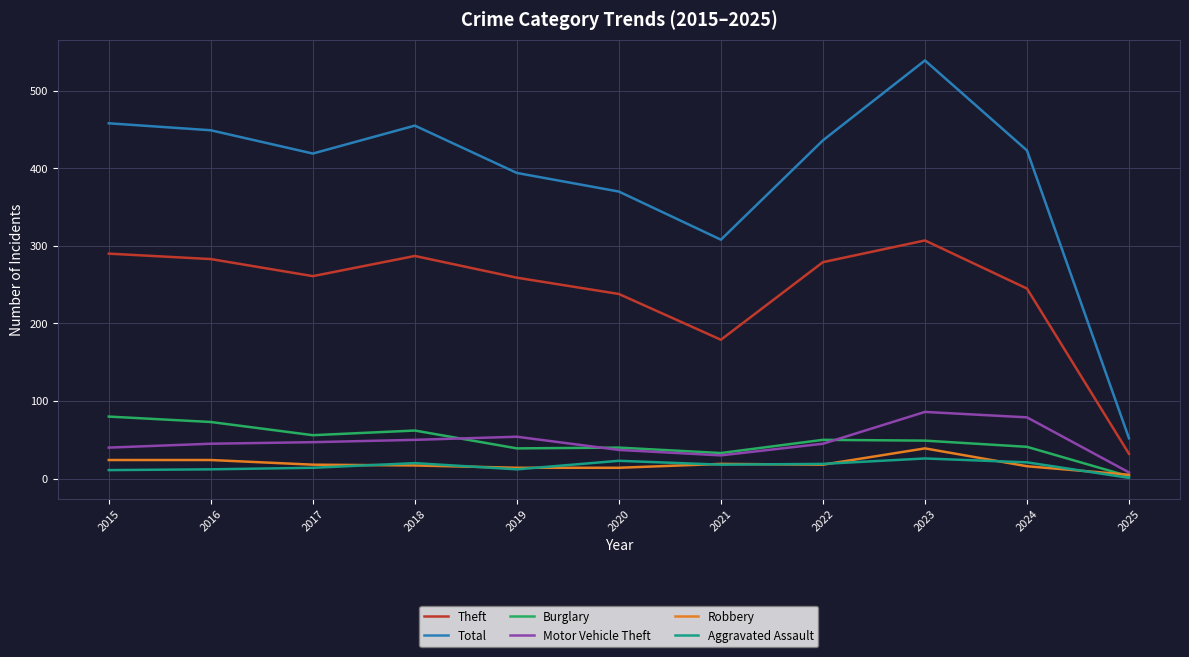

What is the total value across all series at 2016?

886